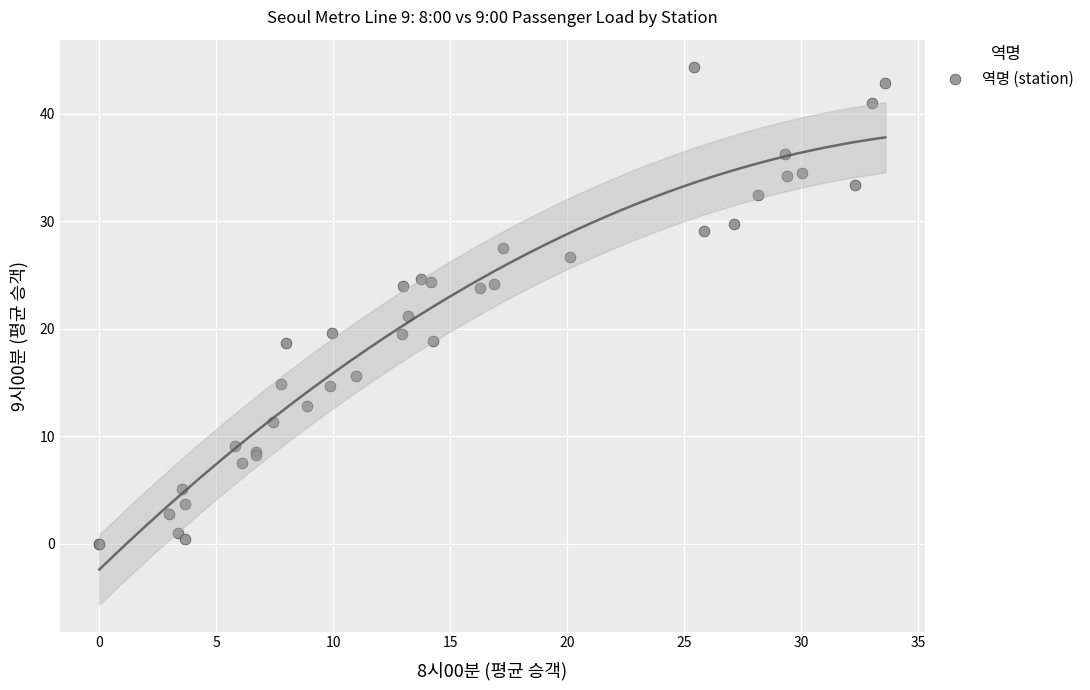

What Y value in the scatter plot is closest to 22?

21.2